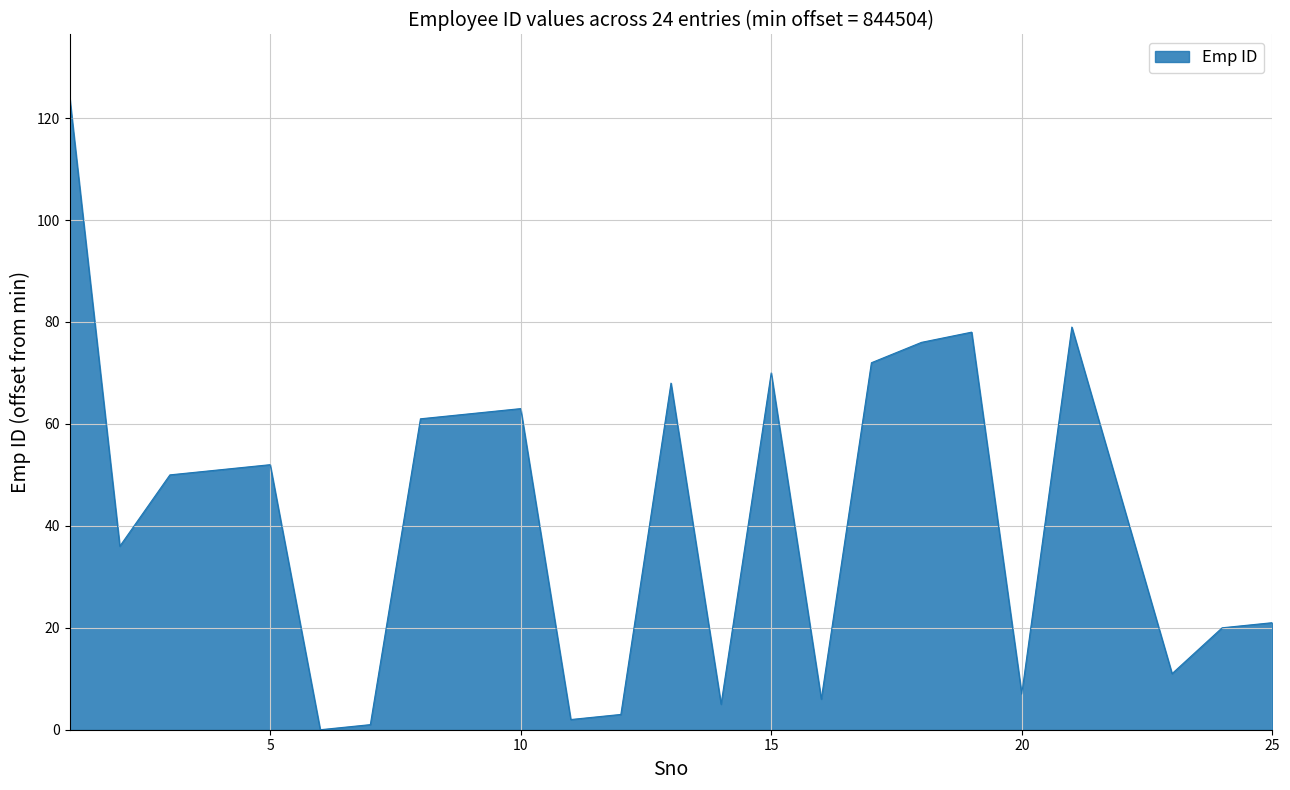

What is the difference between the maximum and minimum values?

124